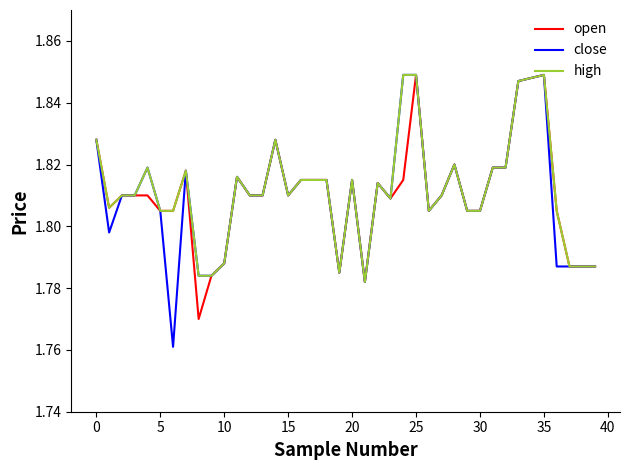

What are all the series names shown in the legend?

open, close, high